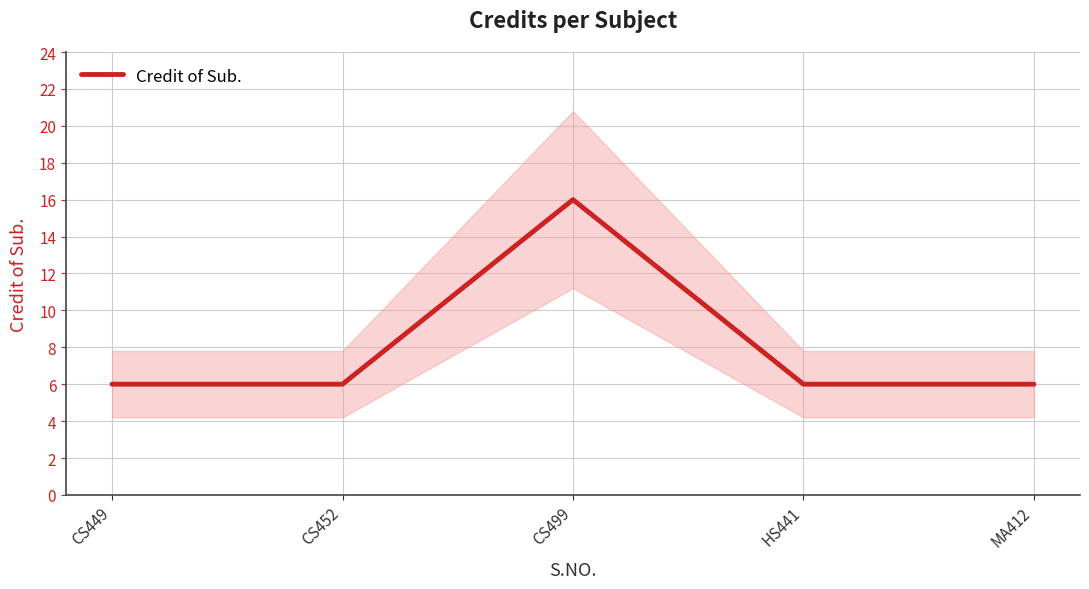

Where is the data nearest to the value 11?

CS449